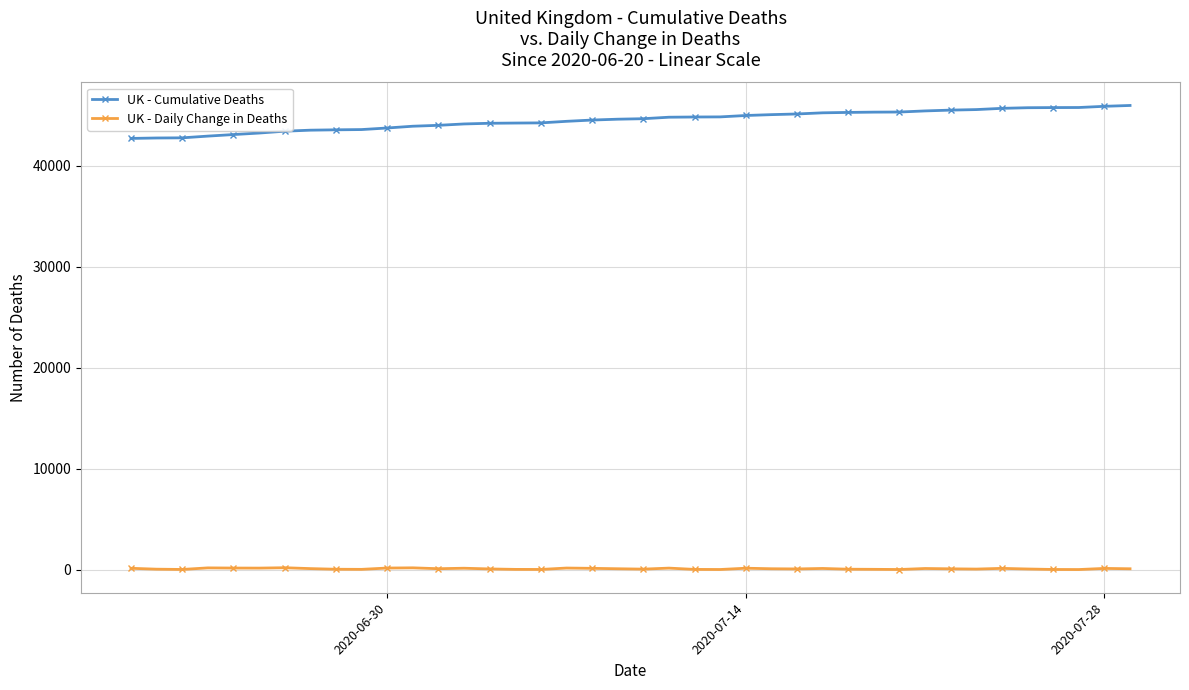

Is this an area chart (filled region under the line)?

No